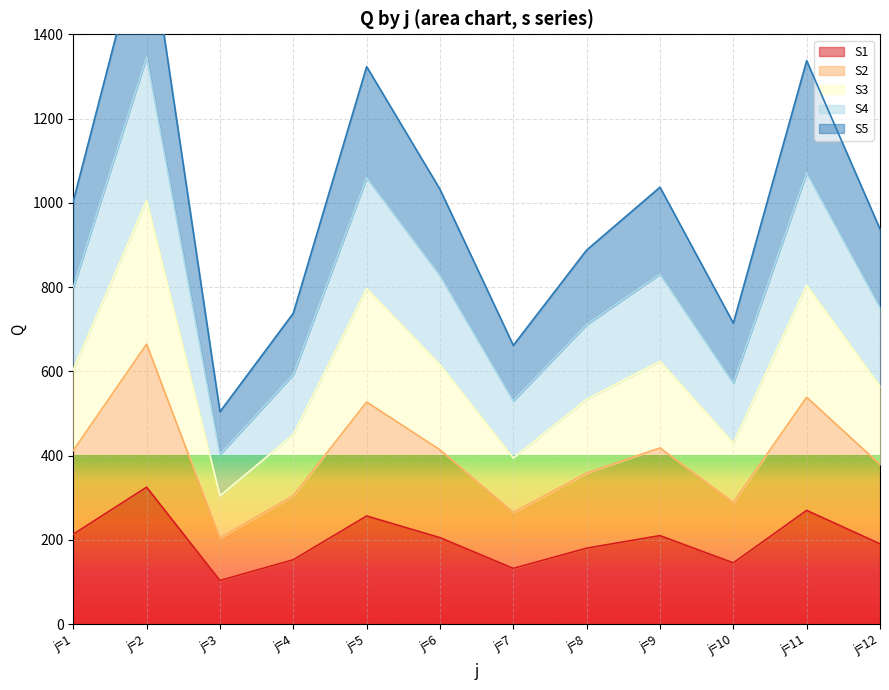

The S3 series shows 170.1 at j=6. True or false?

False